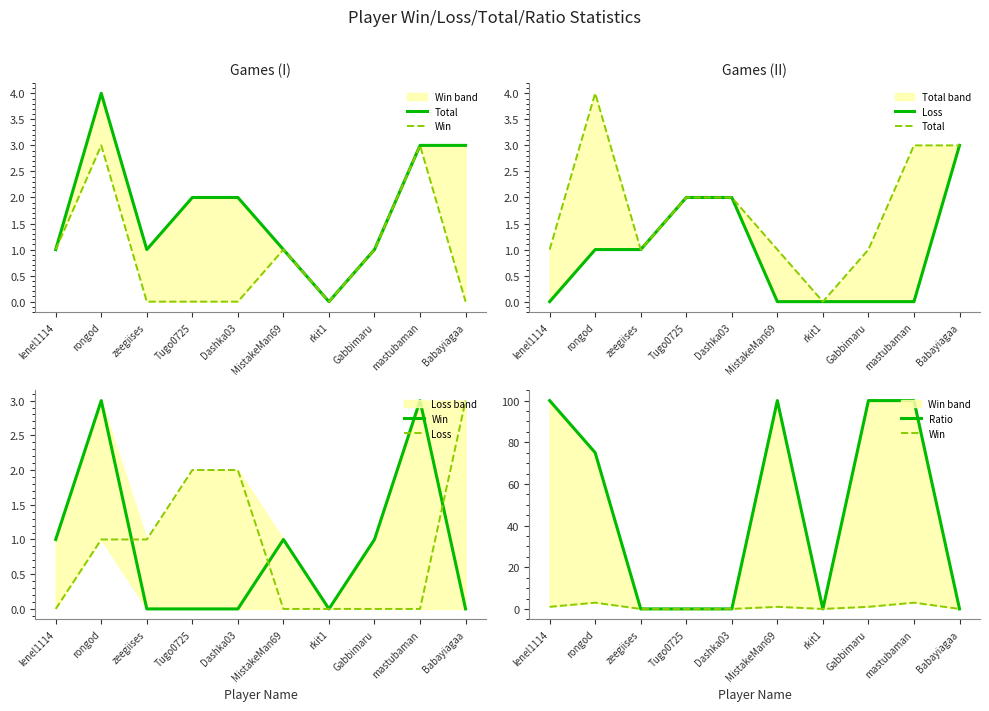

What is the spread (max minus min) of values at Tugo0725?

2